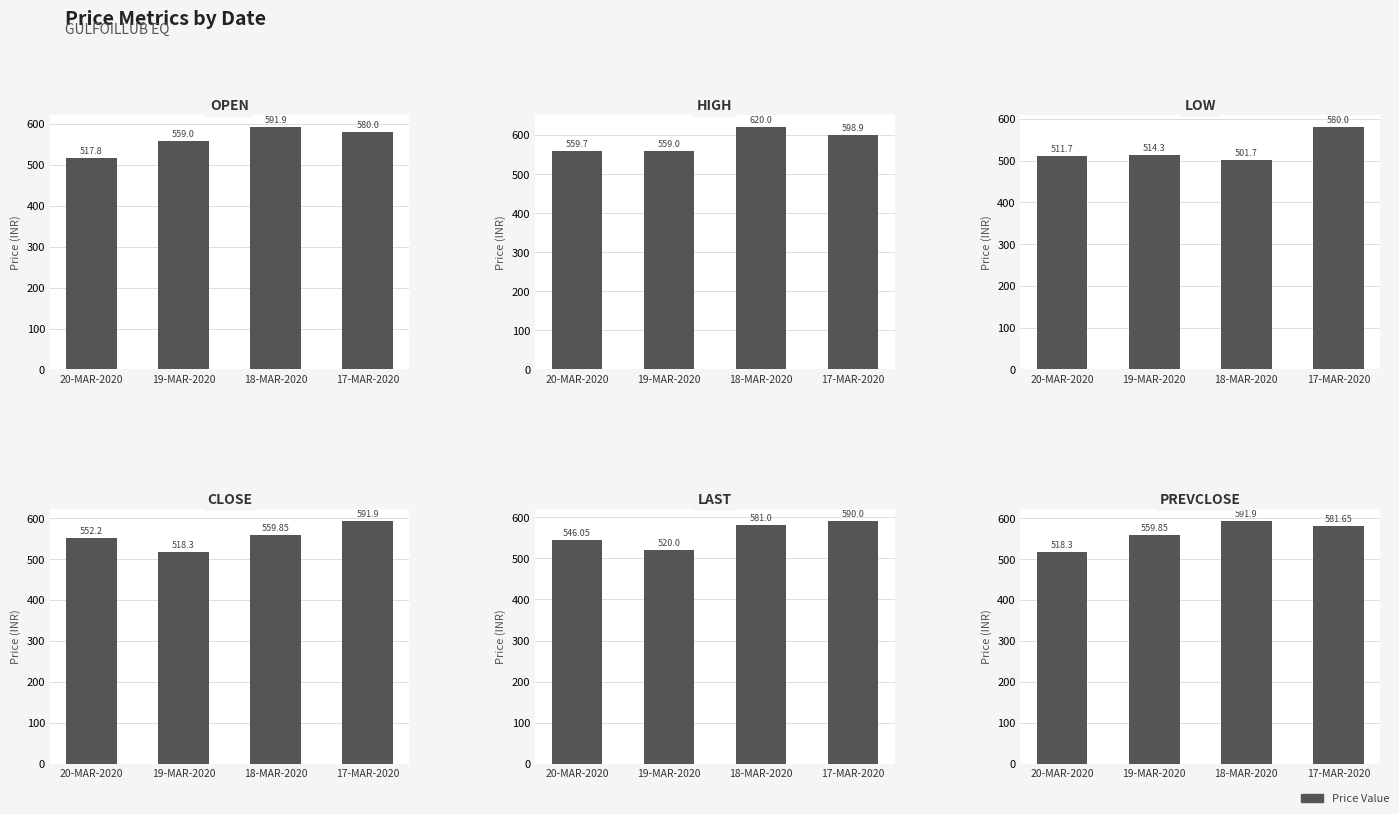

What is the label of the 3rd bar from the right?

19-MAR-2020